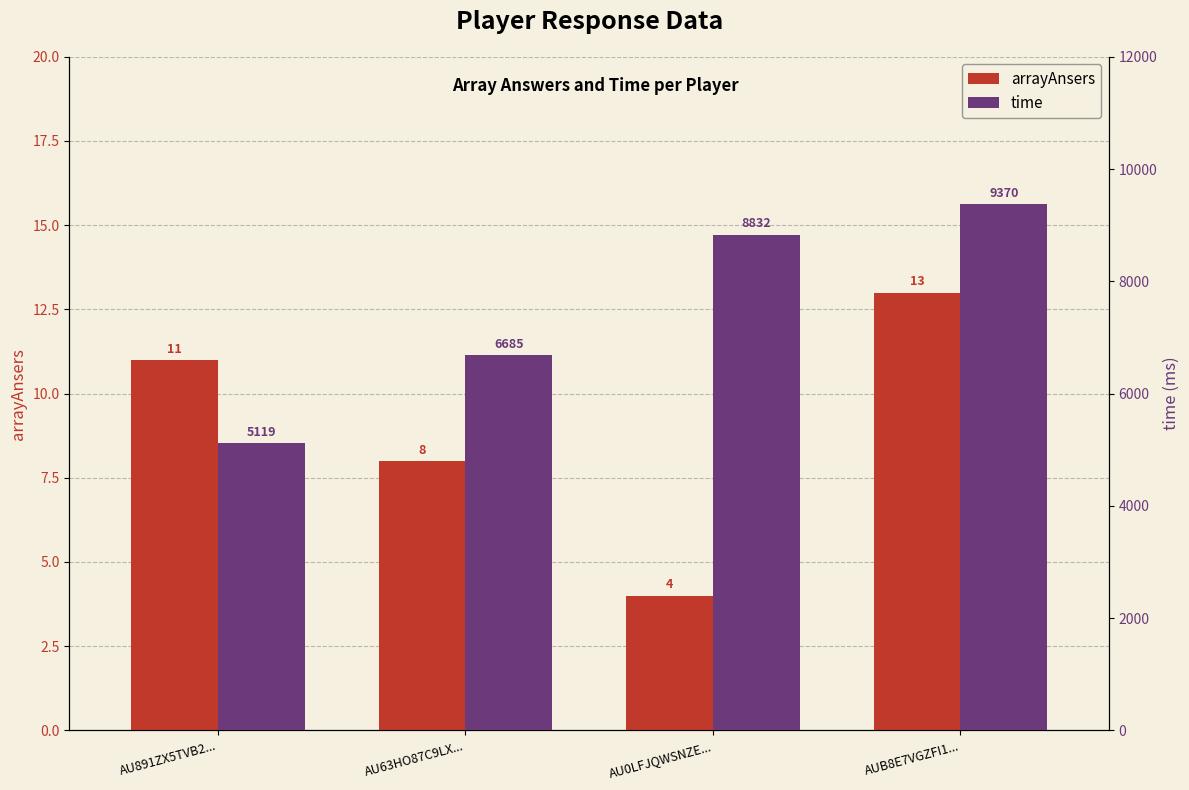

Which category has the highest value in the arrayAnsers series?

AUB8E7VGZFI1...